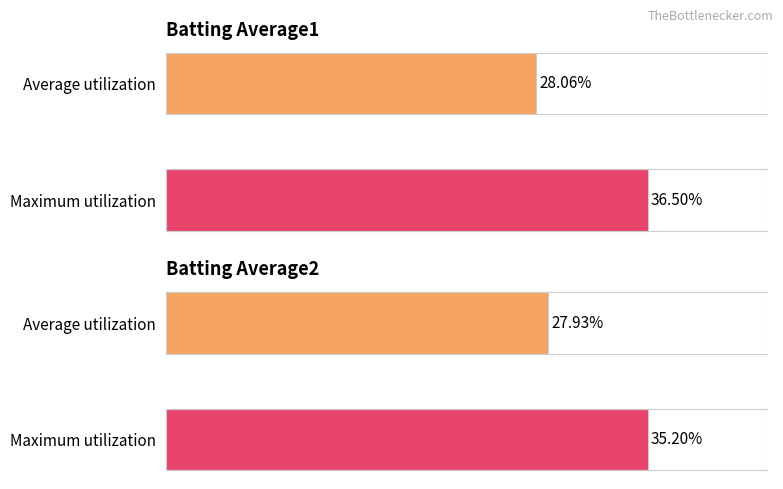

Which series changed the most between 4 and 12?

Batting Average1